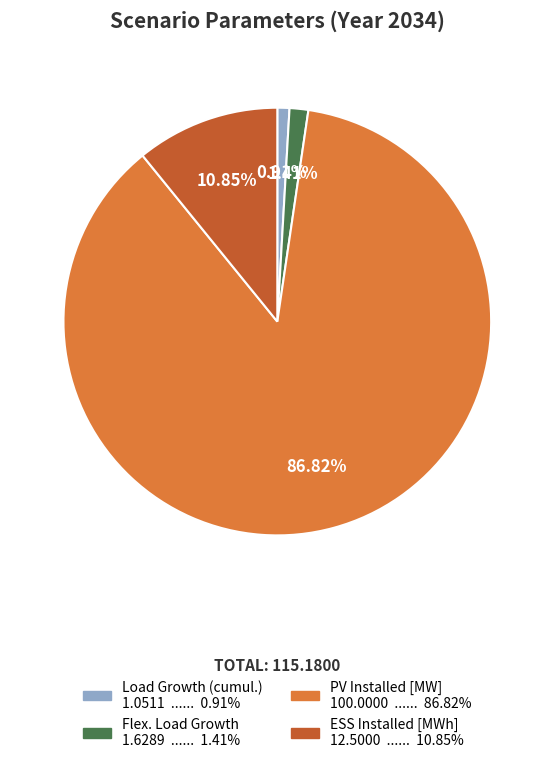

To the nearest percent, what portion does PV Installed [MW] represent?

87%